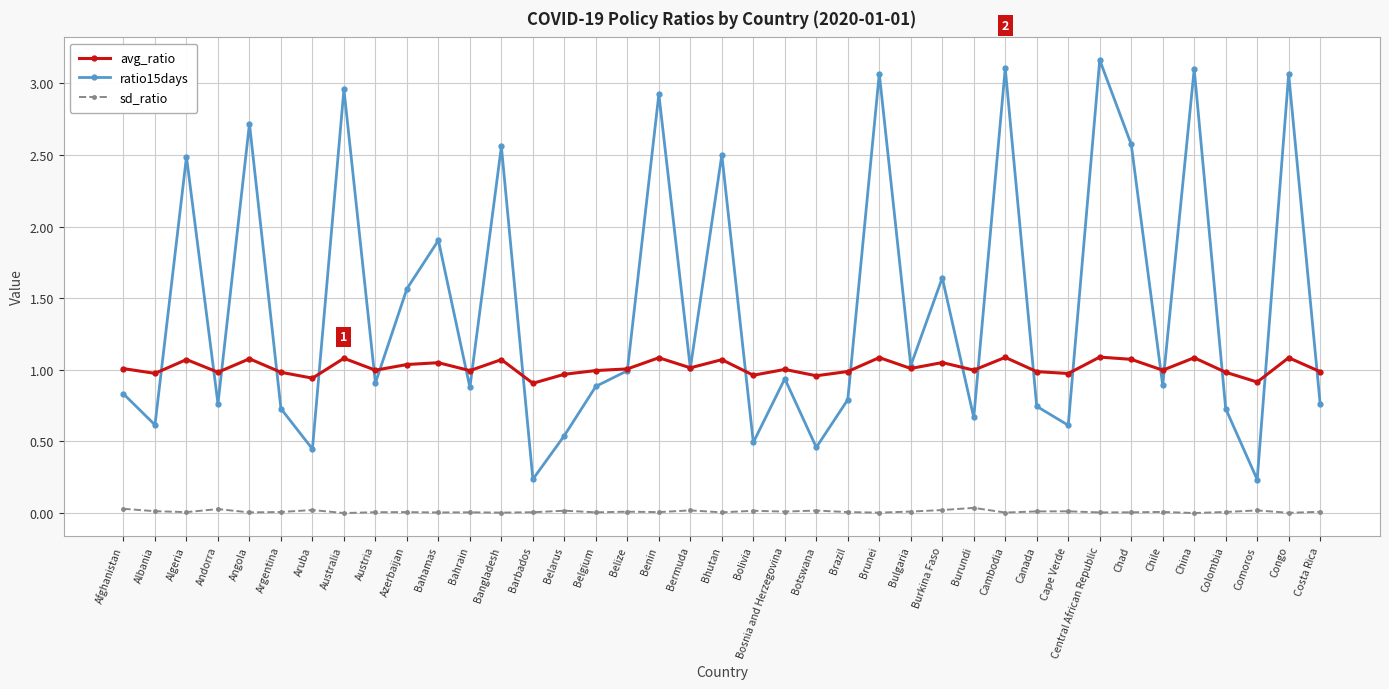

True or false: avg_ratio and sd_ratio intersect in this chart.

False